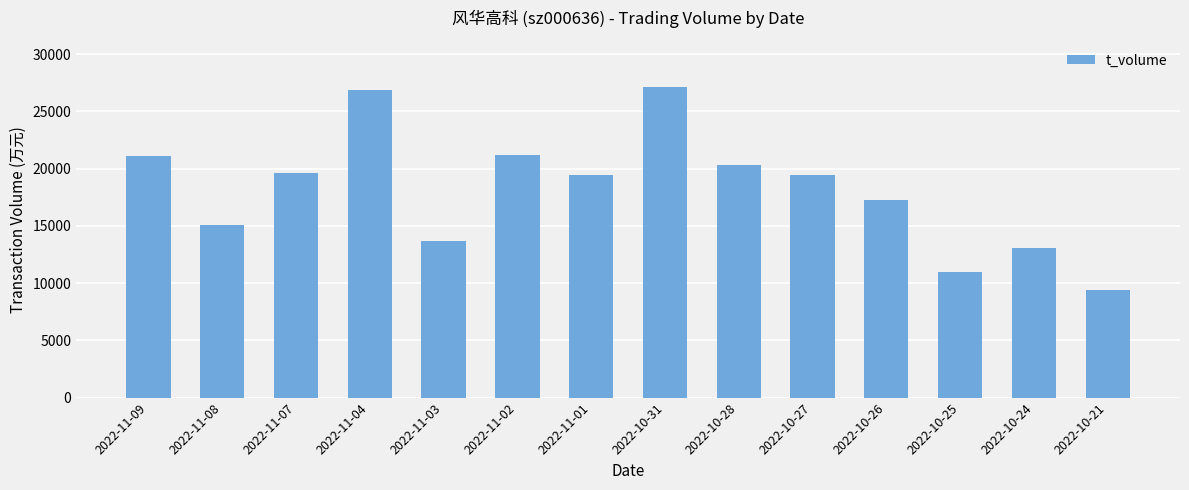

What is the difference between the maximum and minimum values?

17670